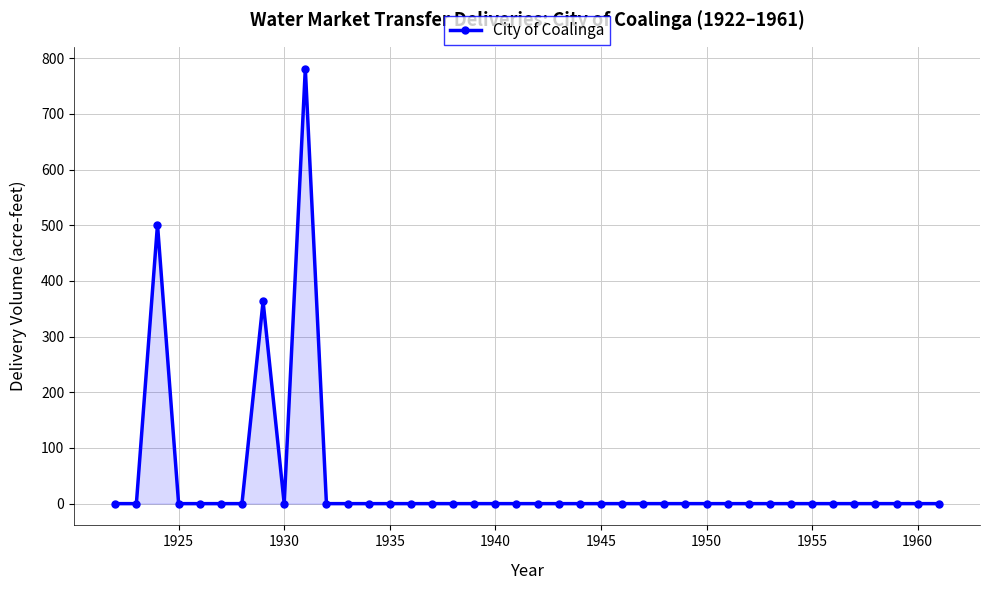

What is the greatest value displayed?

781.5